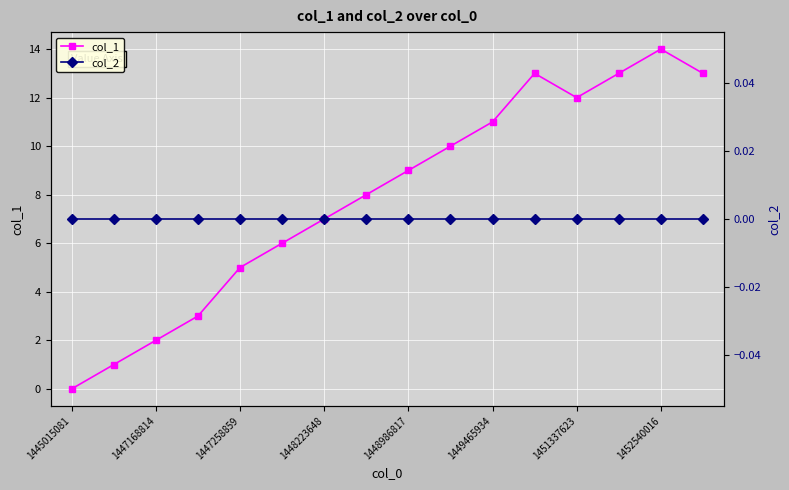

Which series has the widest spread of values?

col_1